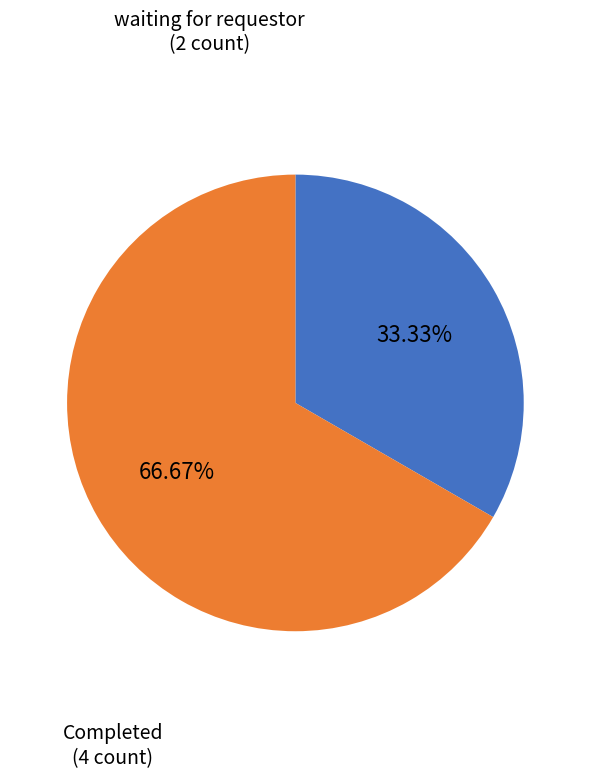

Does any single category account for the majority?

Yes